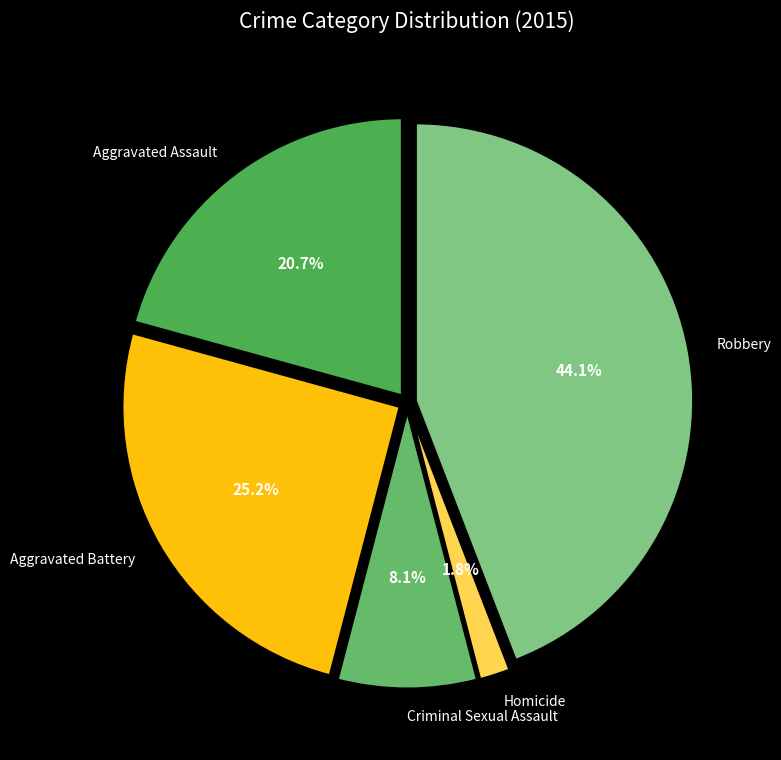

How many segments does this pie chart have?

5